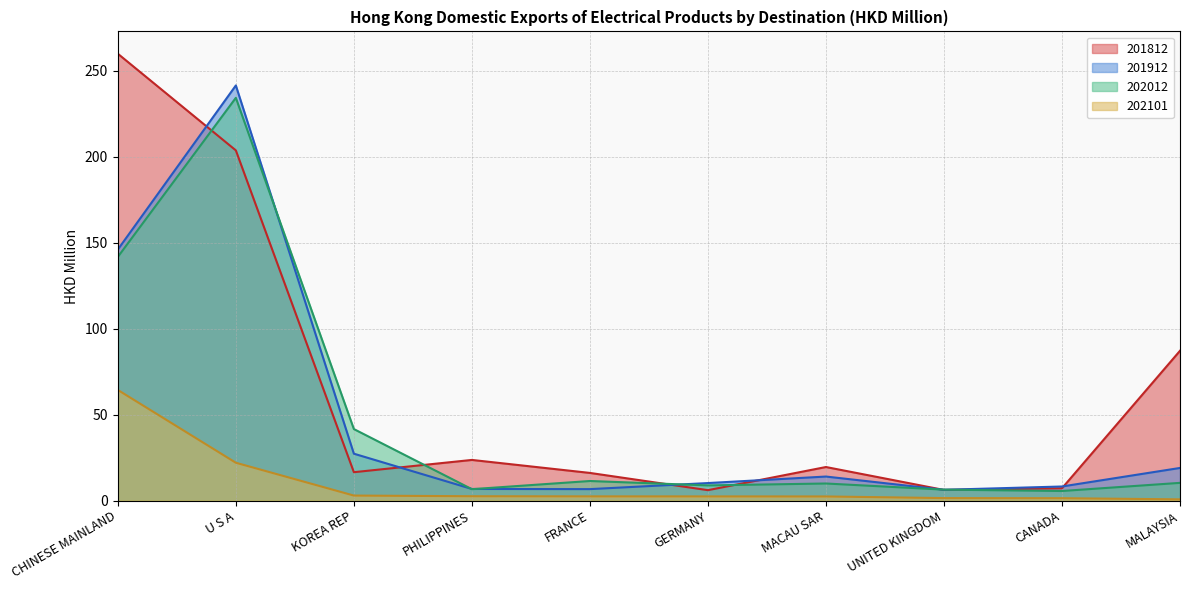

True or false: 202012 and 202101 intersect in this chart.

False